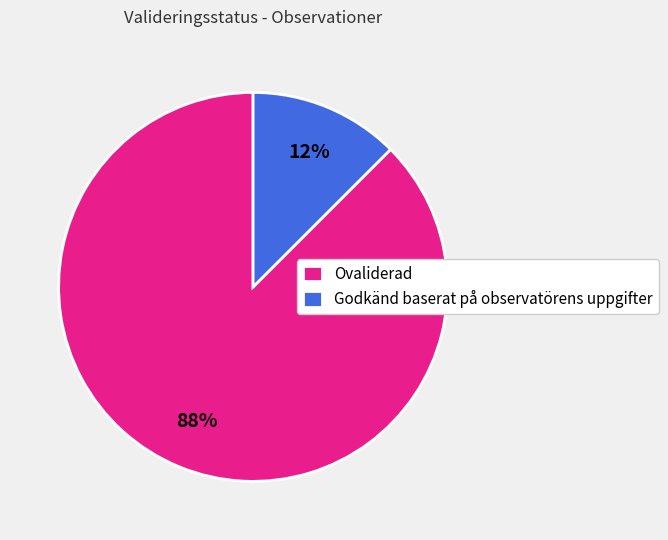

Which has a higher value, Ovaliderad or Godkänd baserat på observatörens uppgifter?

Ovaliderad